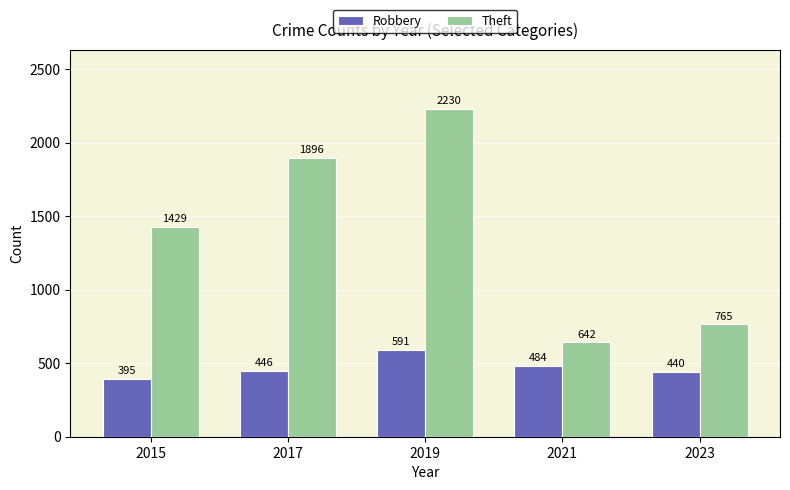

What is the minimum value shown in the chart?

395